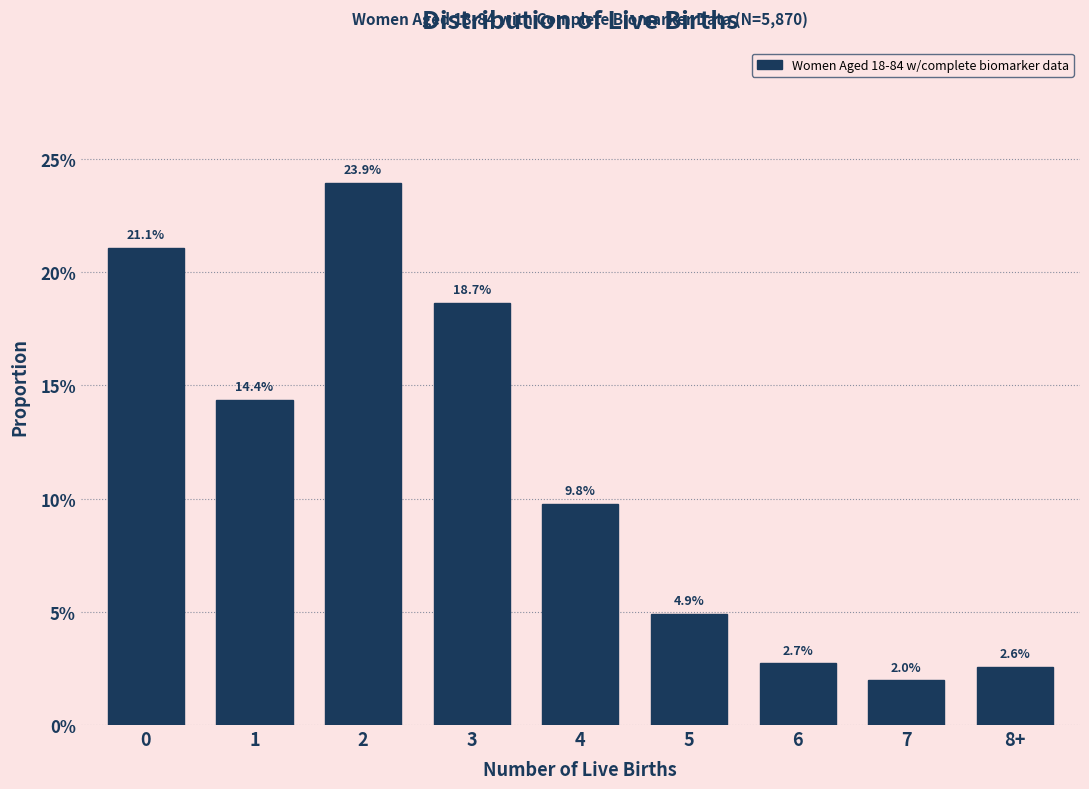

Does the chart contain any negative values?

No